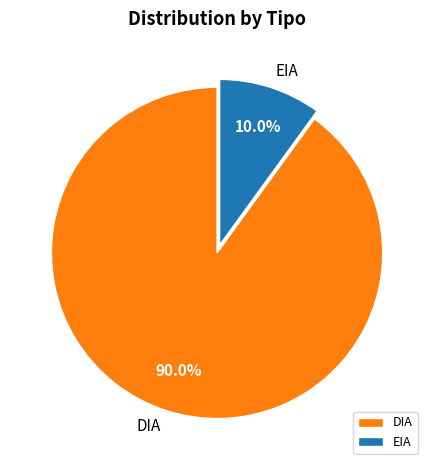

Does any single category account for the majority?

Yes